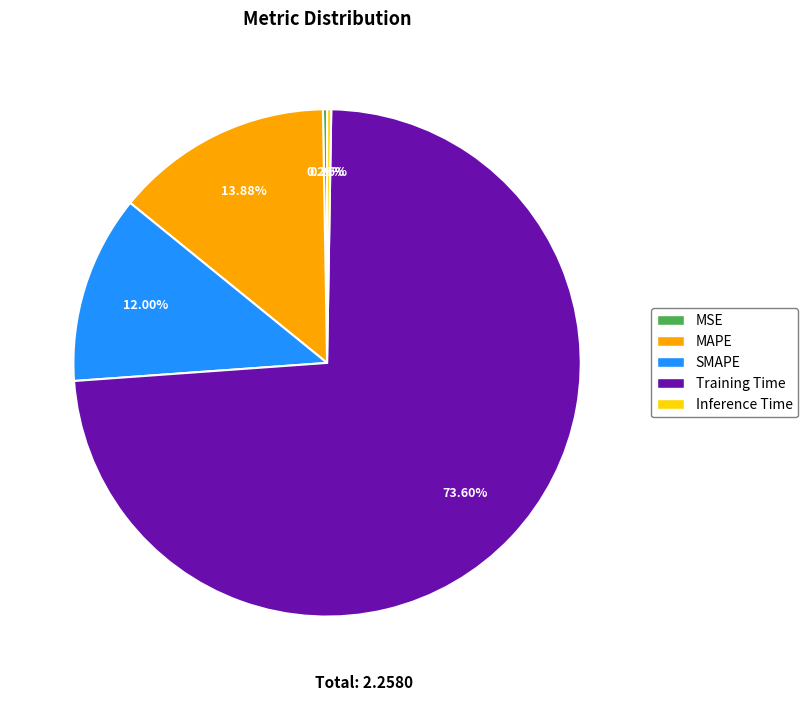

Which category has the biggest portion of the pie?

Training Time